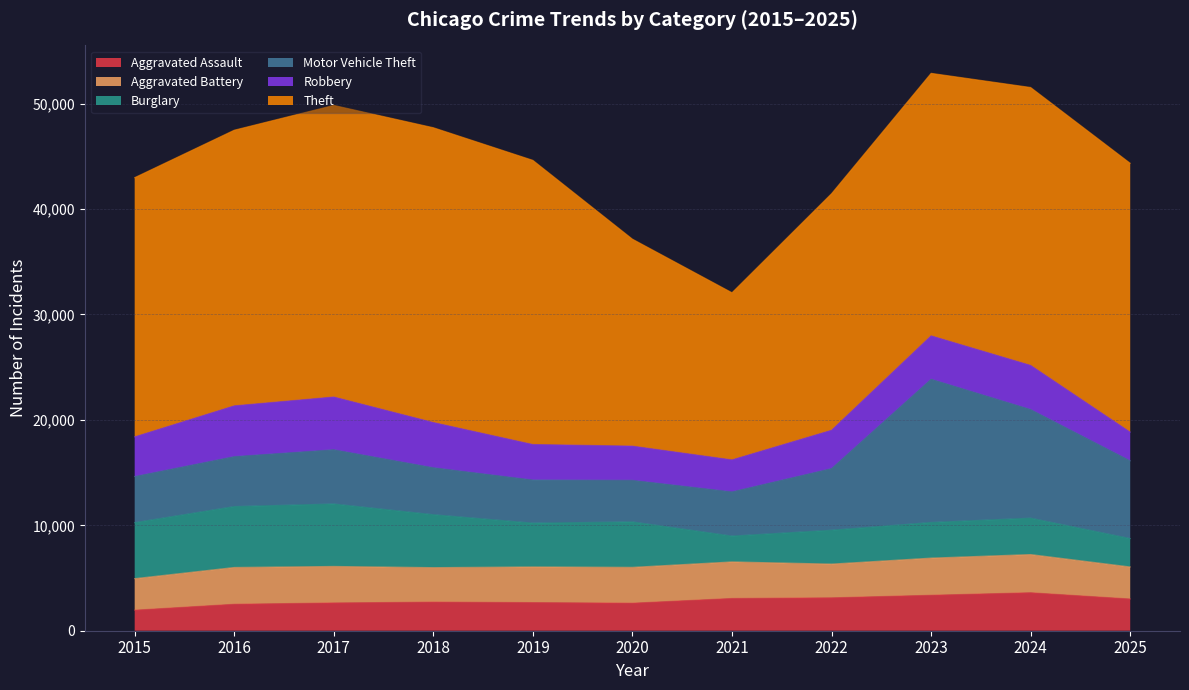

Reading right to left, what are all the values shown in this chart?

Aggravated Assault: 2025=3013	2024=3607	2023=3368	2022=3123	2021=3063	2020=2615	2019=2671	2018=2717	2017=2638	2016=2514	2015=1951
Aggravated Battery: 2025=3039	2024=3623	2023=3524	2022=3202	2021=3468	2020=3400	2019=3382	2018=3271	2017=3463	2016=3489	2015=2991
Burglary: 2025=2692	2024=3451	2023=3381	2022=3212	2021=2451	2020=4311	2019=4158	2018=5022	2017=5927	2016=5777	2015=5310
Motor Vehicle Theft: 2025=7376	2024=10307	2023=13592	2022=5850	2021=4195	2020=3945	2019=4089	2018=4457	2017=5145	2016=4741	2015=4378
Robbery: 2025=2723	2024=4189	2023=4118	2022=3637	2021=3036	2020=3247	2019=3371	2018=4291	2017=5006	2016=4818	2015=3766
Theft: 2025=25507	2024=26364	2023=24901	2022=22443	2021=15856	2020=19635	2019=26959	2018=27967	2017=27663	2016=26150	2015=24590